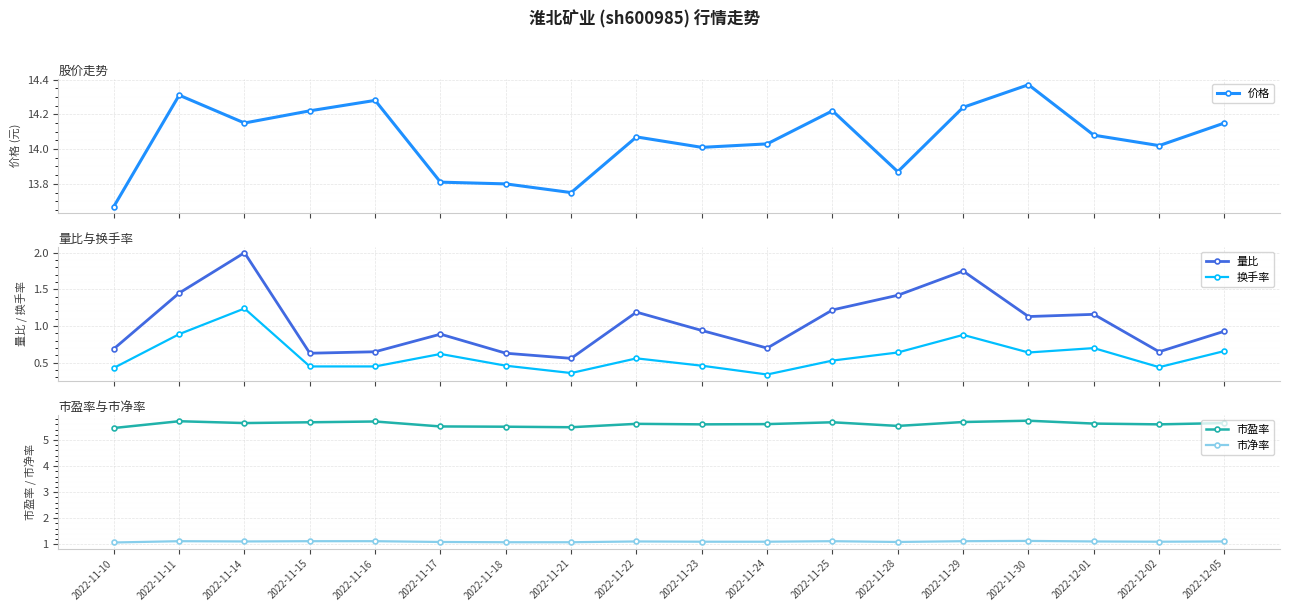

Reading left to right, what are all the values shown in this chart?

价格: 13.7	14.3	14.2	14.2	14.3	13.8	13.8	13.8	14.1	14.0	14.0	14.2	13.9	14.2	14.4	14.1	14.0	14.2
量比: 0.7	1.4	2.0	0.6	0.7	0.9	0.6	0.6	1.2	0.9	0.7	1.2	1.4	1.8	1.1	1.2	0.7	0.9
换手率: 0.4	0.9	1.2	0.5	0.5	0.6	0.5	0.4	0.6	0.5	0.3	0.5	0.6	0.9	0.6	0.7	0.4	0.7
市盈率: 5.5	5.7	5.7	5.7	5.7	5.5	5.5	5.5	5.6	5.6	5.6	5.7	5.5	5.7	5.7	5.6	5.6	5.7
市净率: 1.1	1.1	1.1	1.1	1.1	1.1	1.1	1.1	1.1	1.1	1.1	1.1	1.1	1.1	1.1	1.1	1.1	1.1